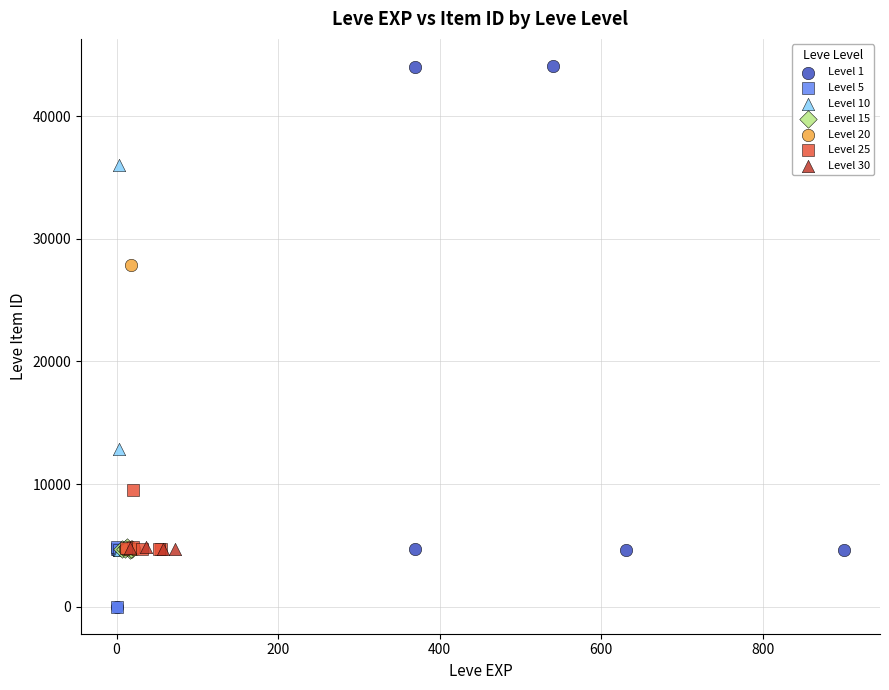

Which series has the largest Y range (max minus min)?

Level 1